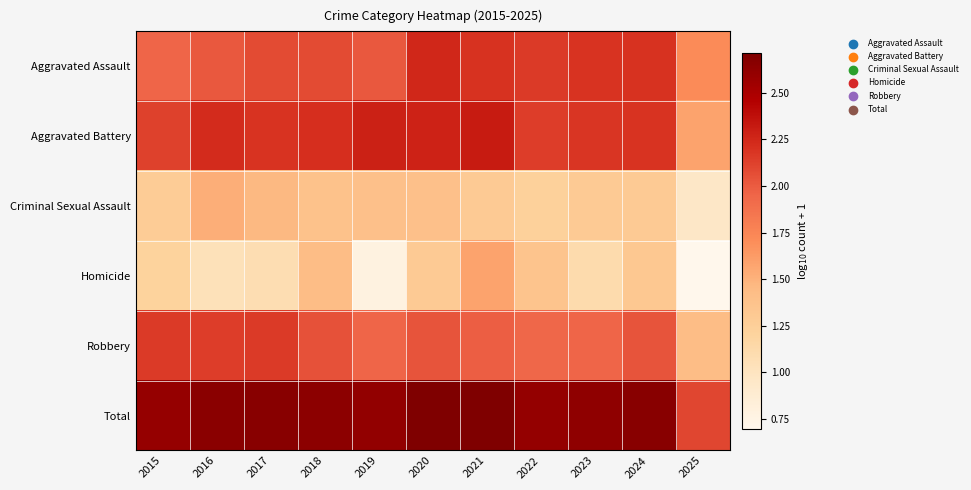

At how many categories does at least one series exceed 0?

11